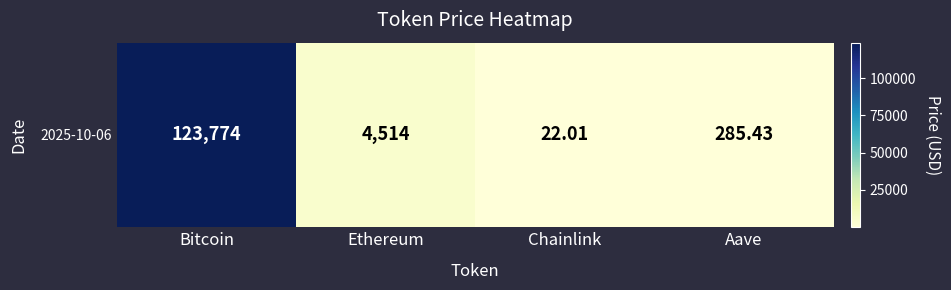

Rank the categories by value from highest to lowest.

Bitcoin, Ethereum, Aave, Chainlink